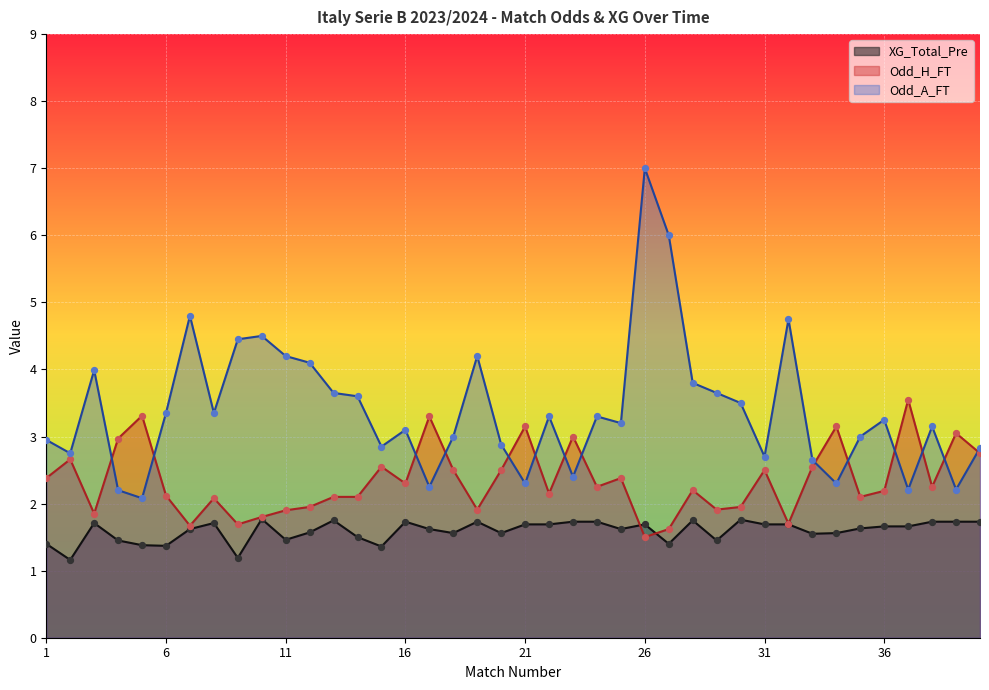

What are all the series names shown in the legend?

XG_Total_Pre, Odd_H_FT, Odd_A_FT